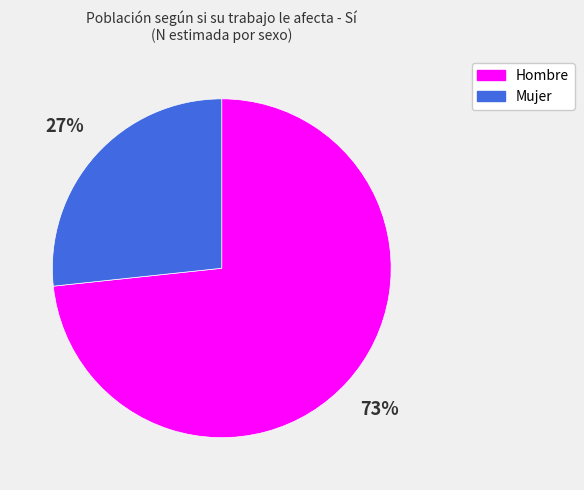

Combined, do Hombre and Mujer account for over 50%?

Yes